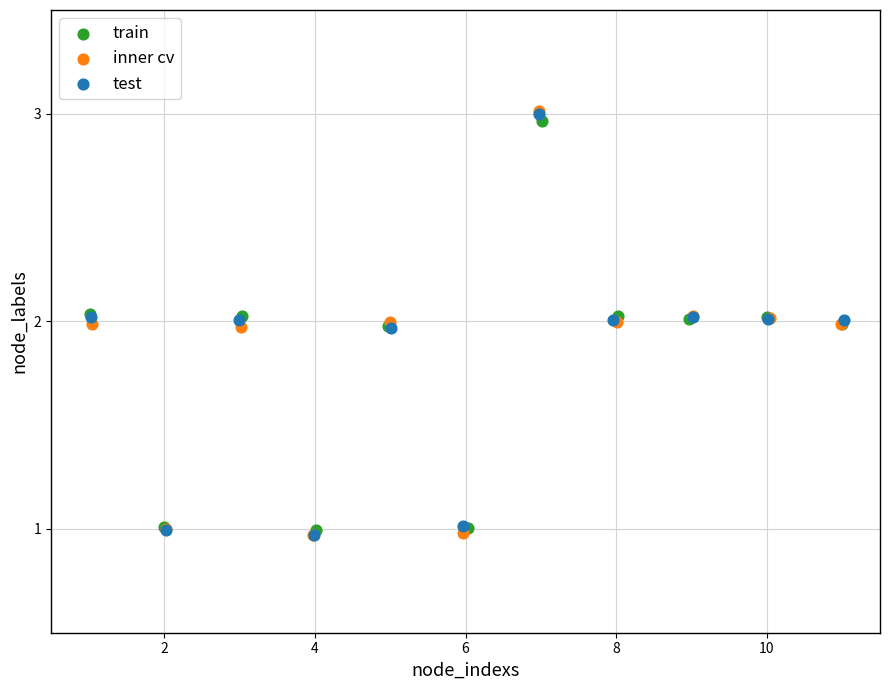

Which series has the widest spread of Y values?

inner cv